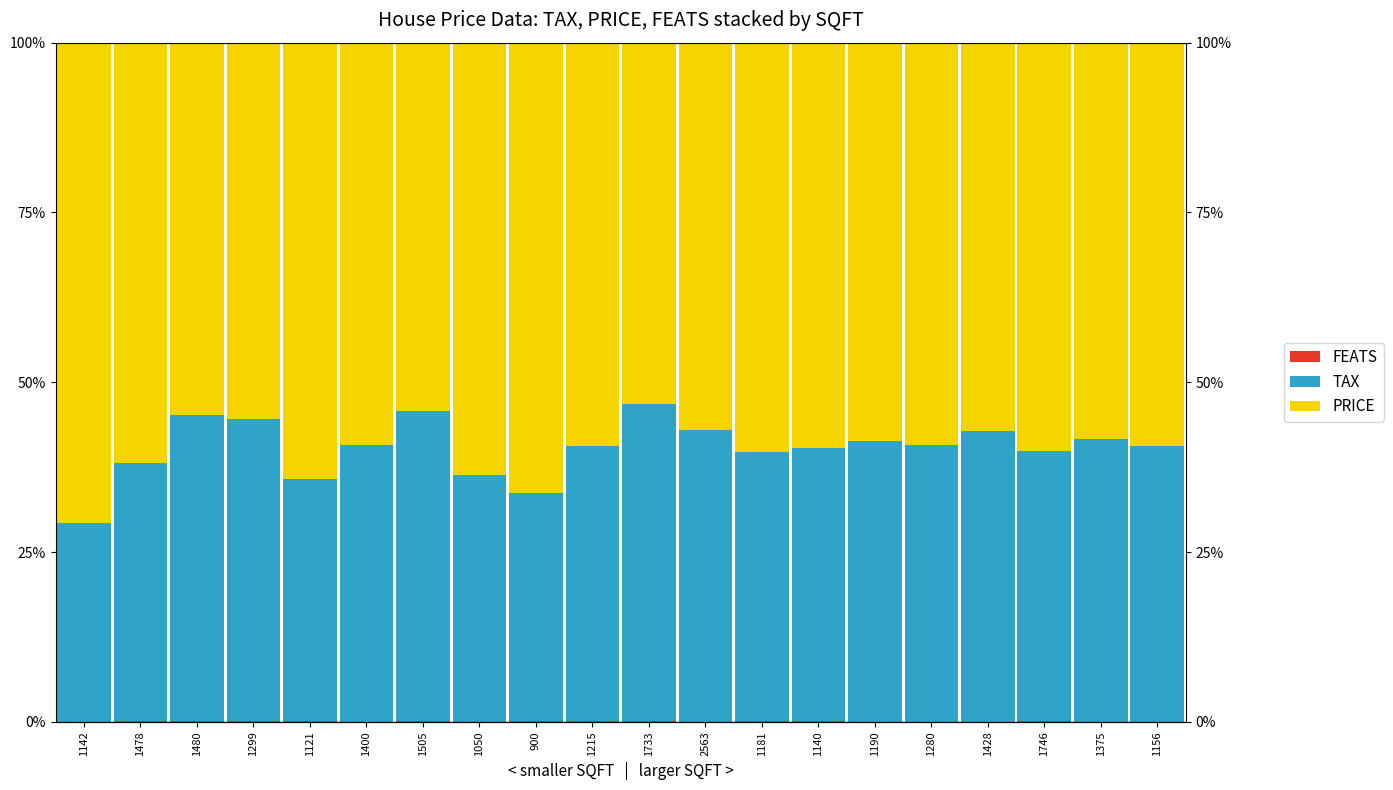

What is the label of the 17th bar from the left?

1428